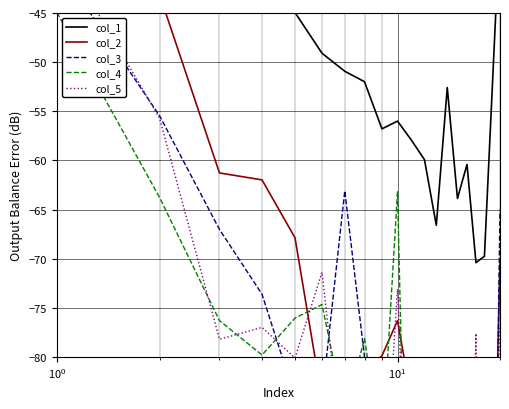

True or false: col_5 has more than 1 points higher than both neighbors.

True